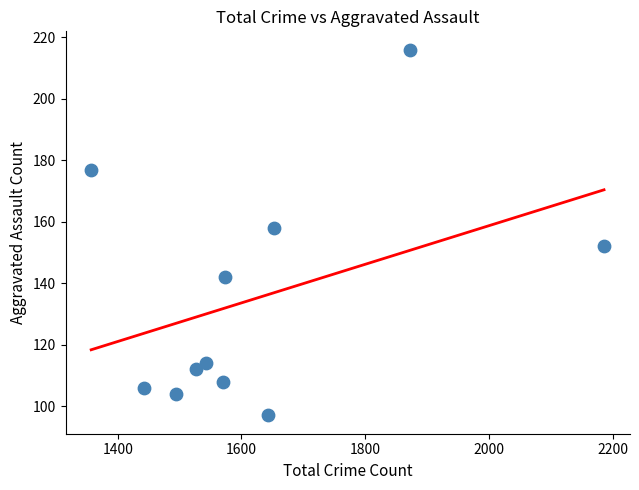

What Y value in the scatter plot is closest to 156?

158